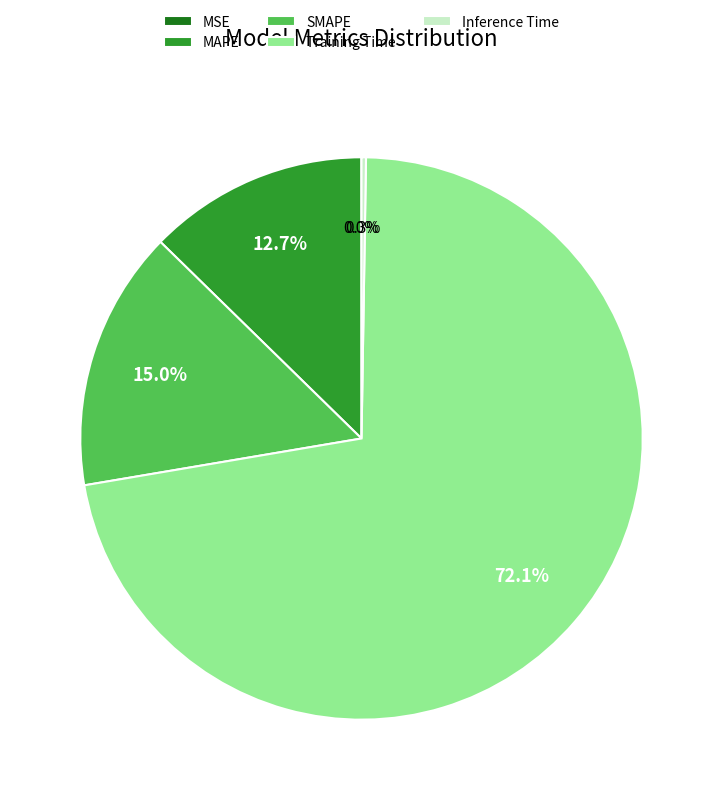

Combined, what portion of the pie is SMAPE and MAPE?

27.7%